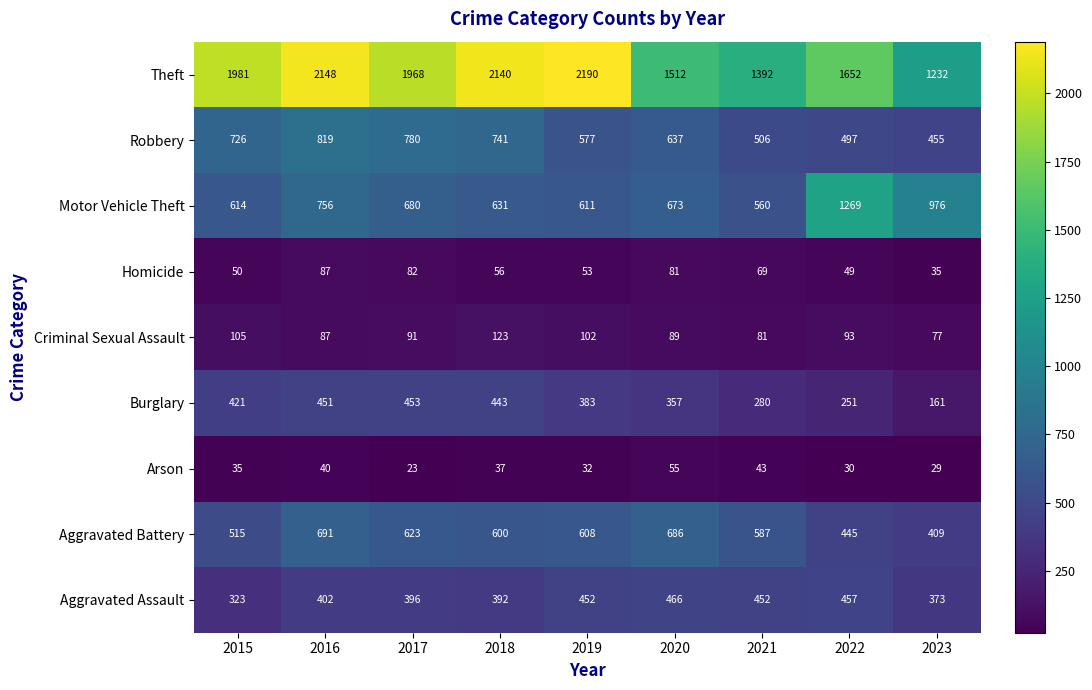

What is the average value of the Motor Vehicle Theft series?

752